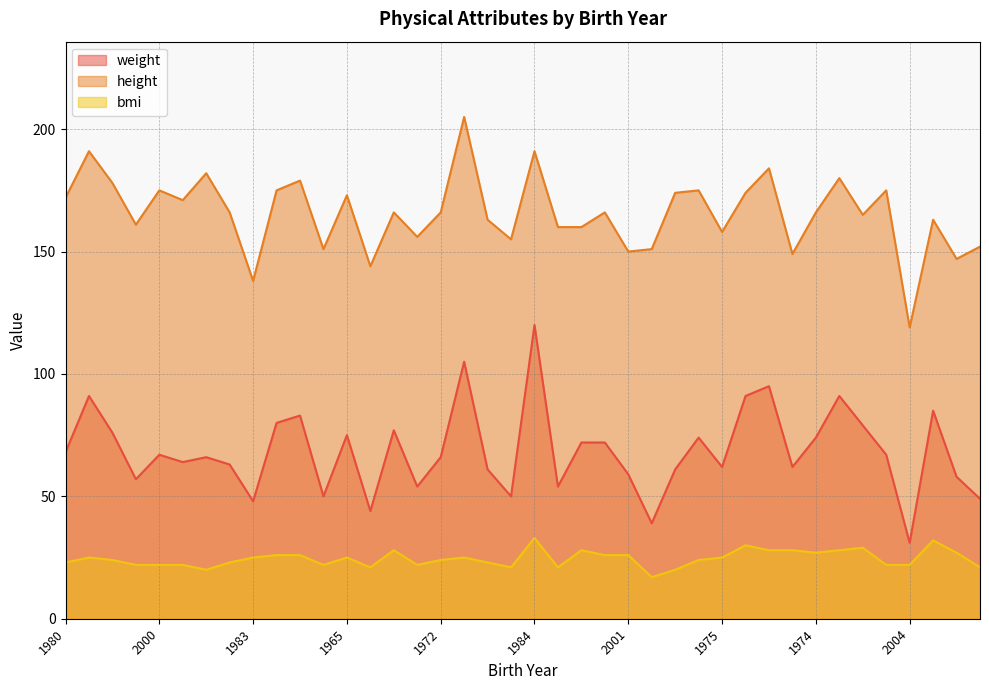

True or false: bmi and weight intersect in this chart.

False